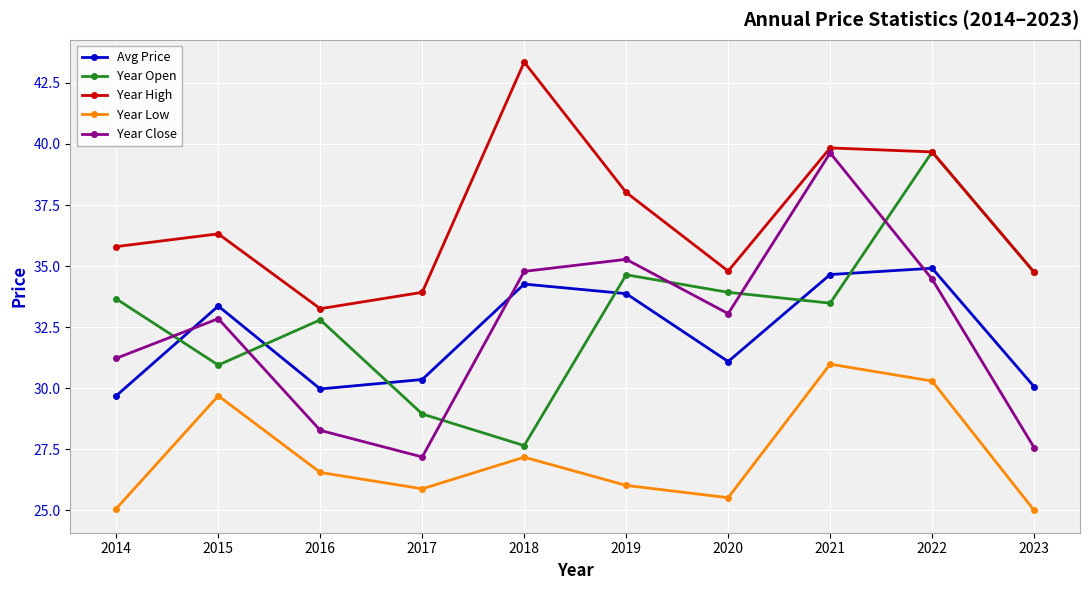

How many values in the Year High series exceed 36?

5